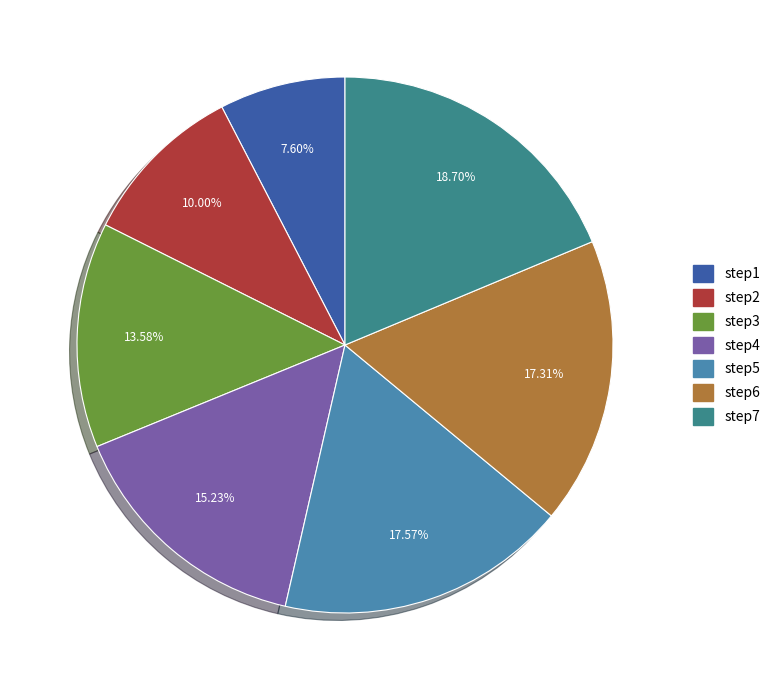

Count the number of slices in the pie.

7